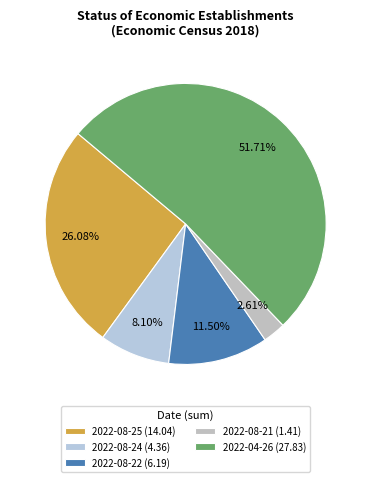

What is the majority slice?

2022-04-26